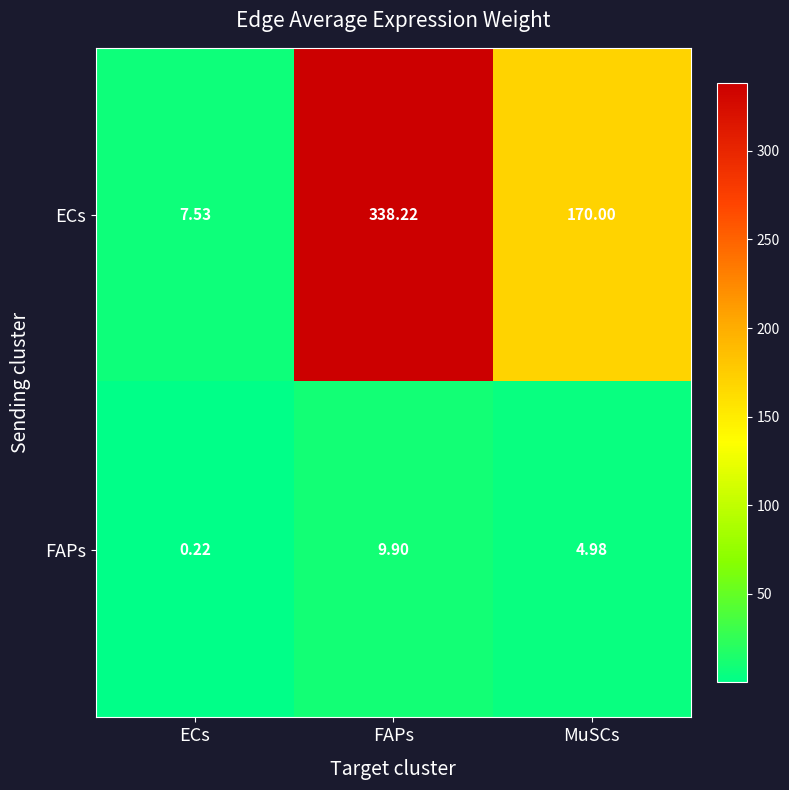

Which category has the lowest value across all series?

ECs